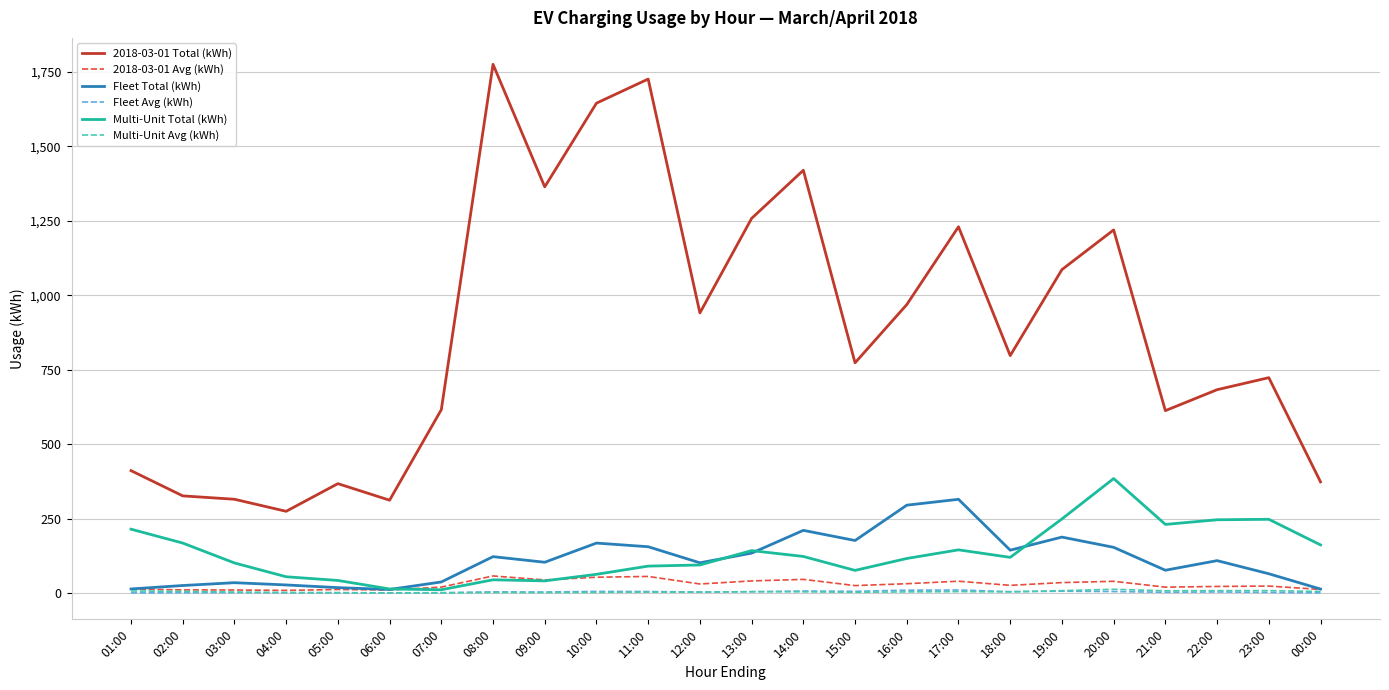

How many series are shown in this chart?

6